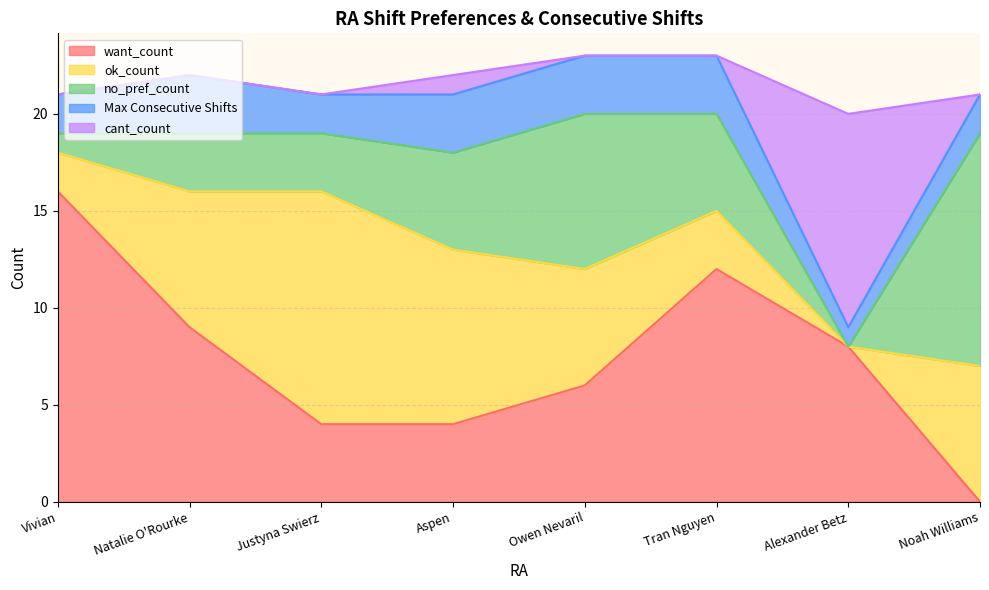

What is the greatest value displayed?

16